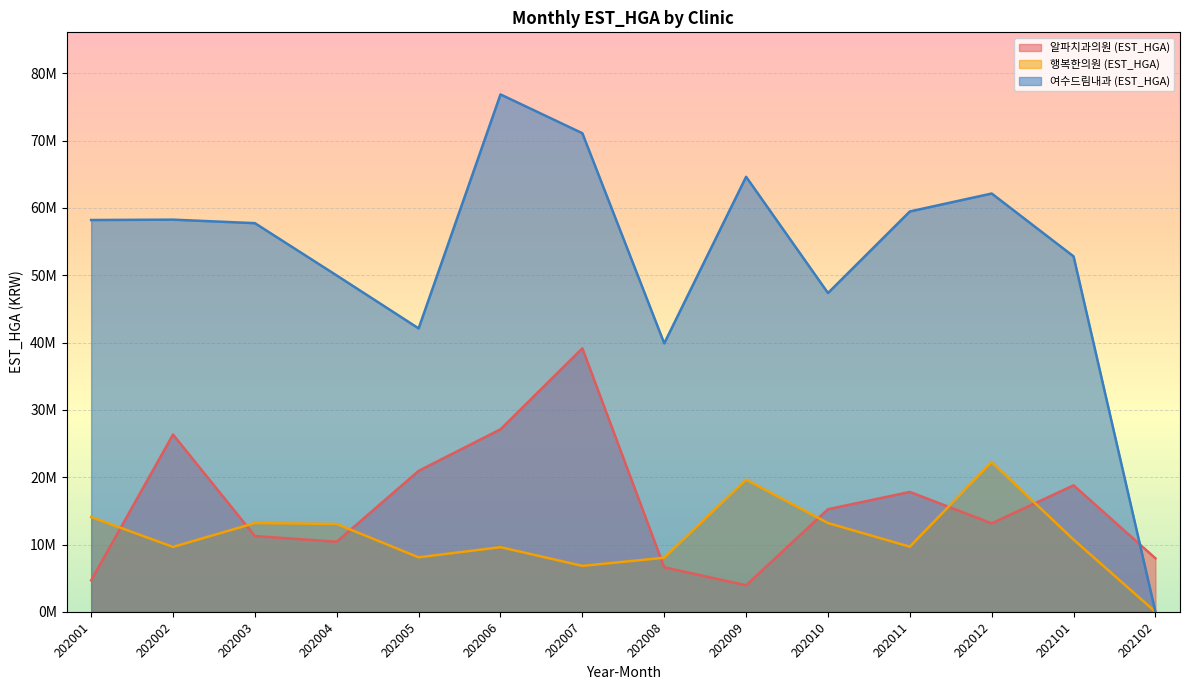

How many intersections are there between 행복한의원 (EST_HGA) and 알파치과의원 (EST_HGA)?

7